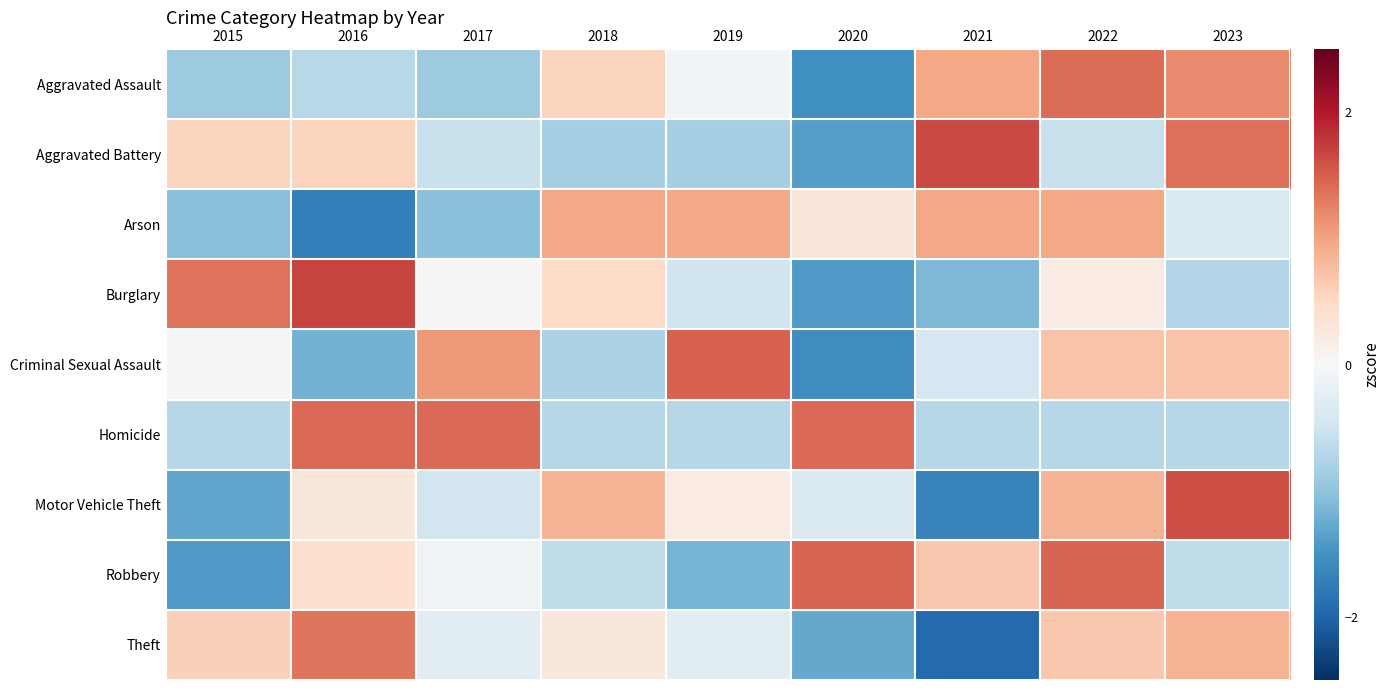

Which series has the largest range (max minus min)?

Theft